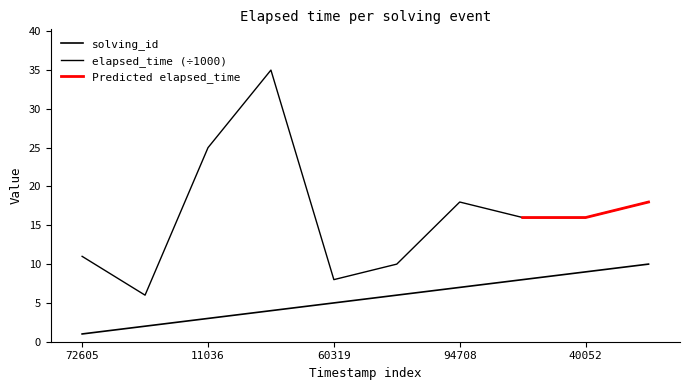

Between 40052 and 72605, which is larger?

40052